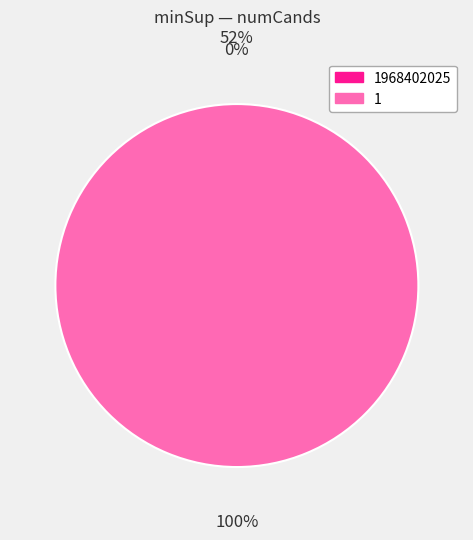

To the nearest percent, what is the average slice percentage?

50%